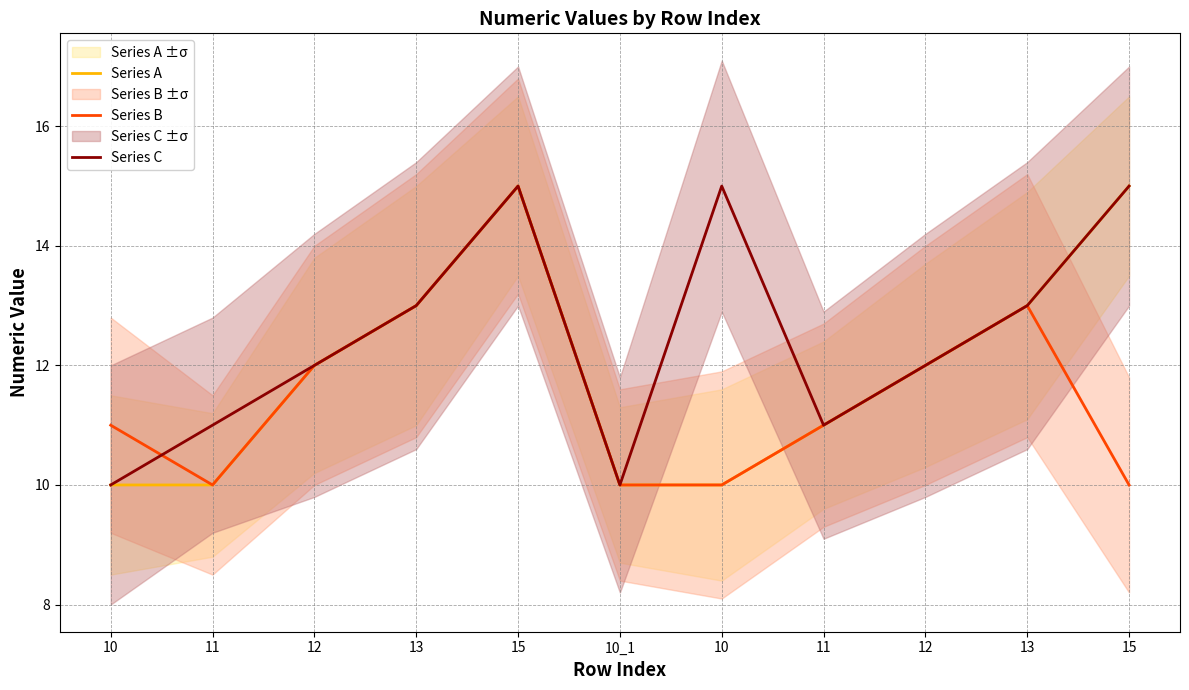

Reading left to right, extract all data points from this chart.

Series A: 10	10	12	13	15	10	10	11	12	13	15
Series B: 11	10	12	13	15	10	10	11	12	13	10
Series C: 10	11	12	13	15	10	15	11	12	13	15